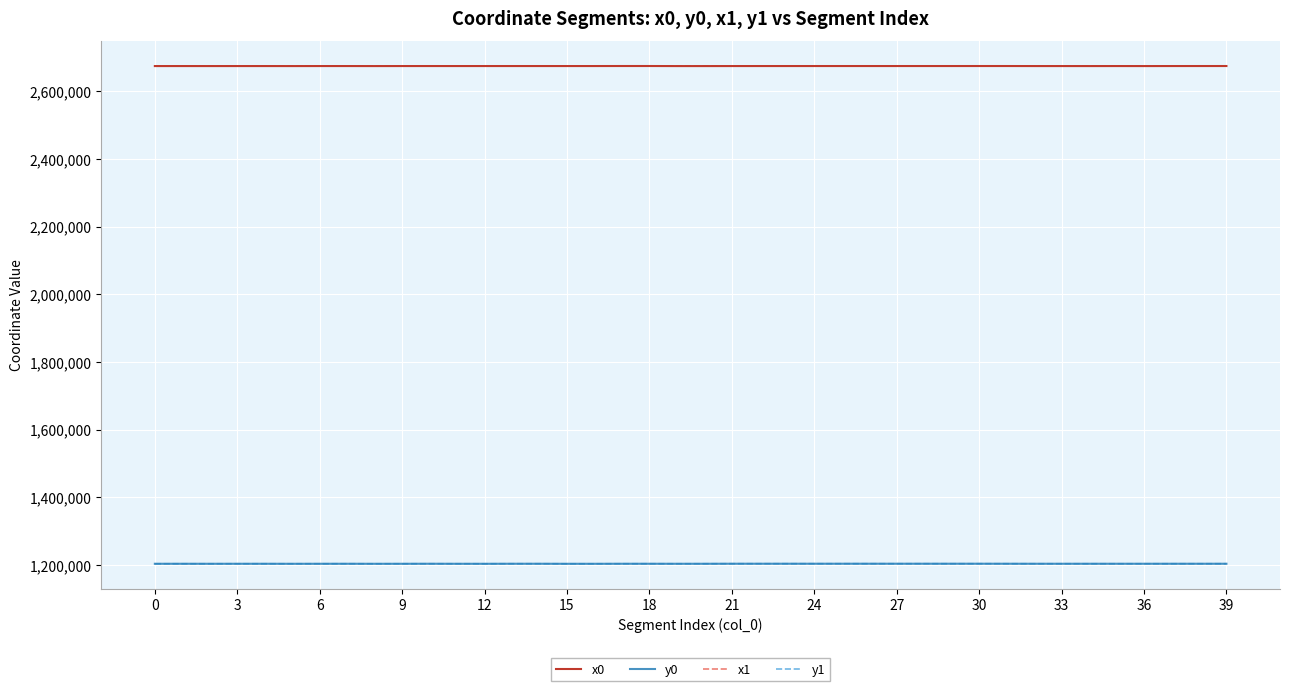

What is the smallest value displayed?

1203042.0